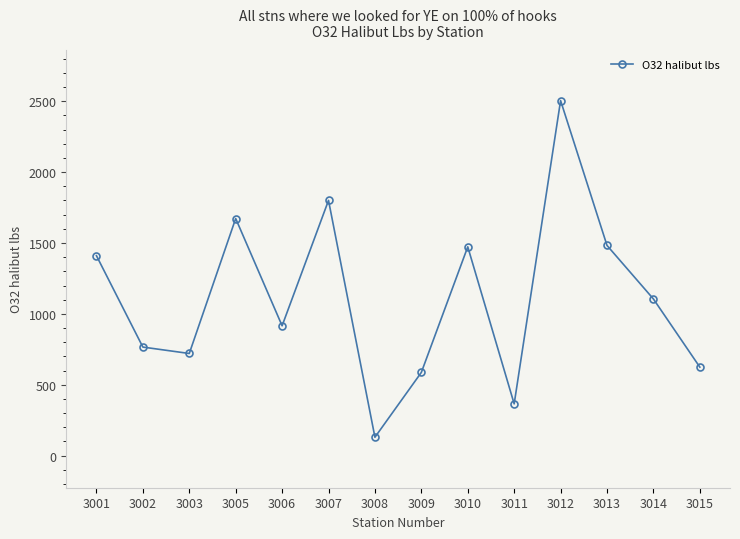

What is the value of the 14th point from the left?

624.5